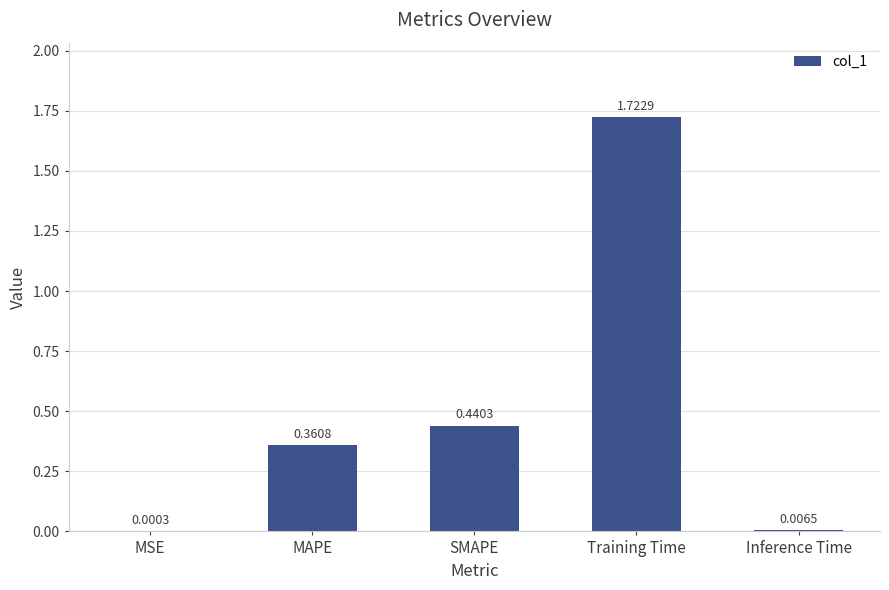

What is the change in value from Training Time to Inference Time?

-1.7